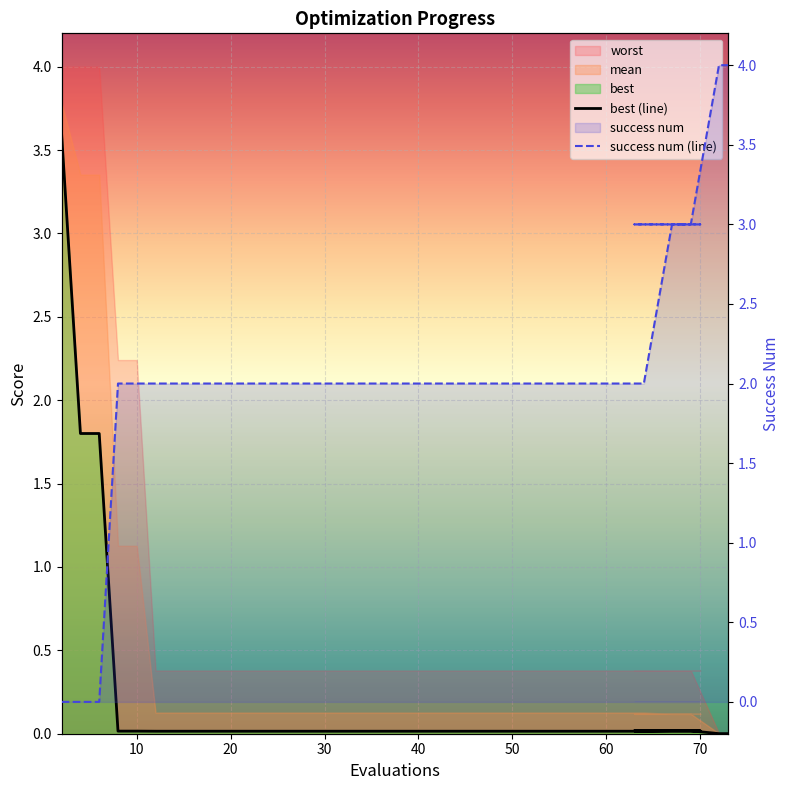

True or false: best (line) has a value of 0.0 at 60.

False